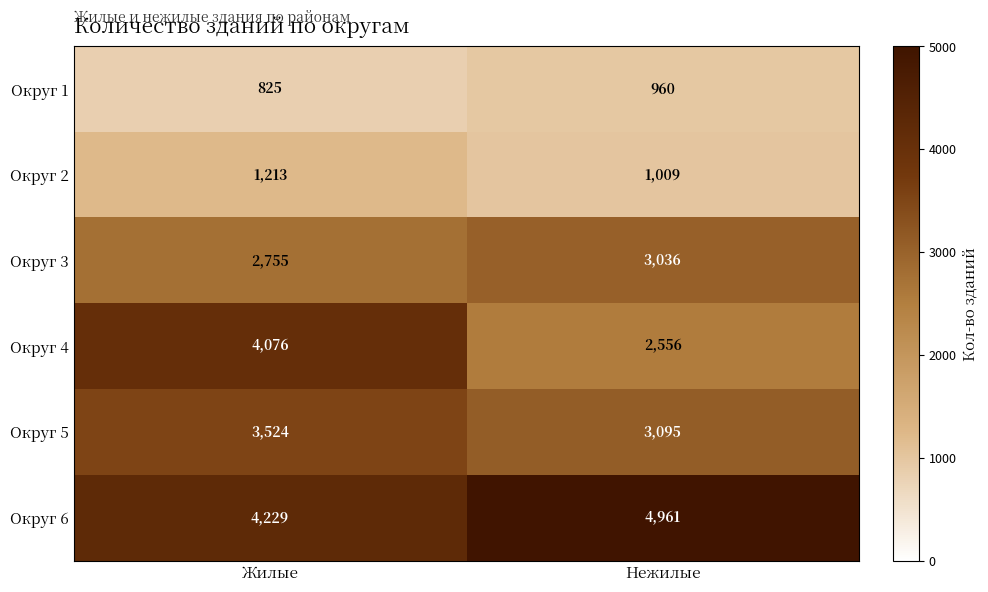

What is the total value across all series at Нежилые?

15617